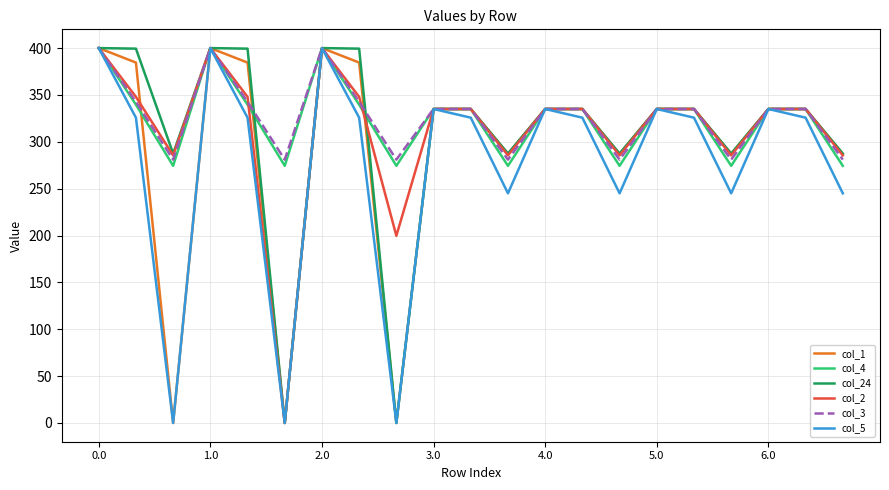

What is the maximum value for col_24?

400.0